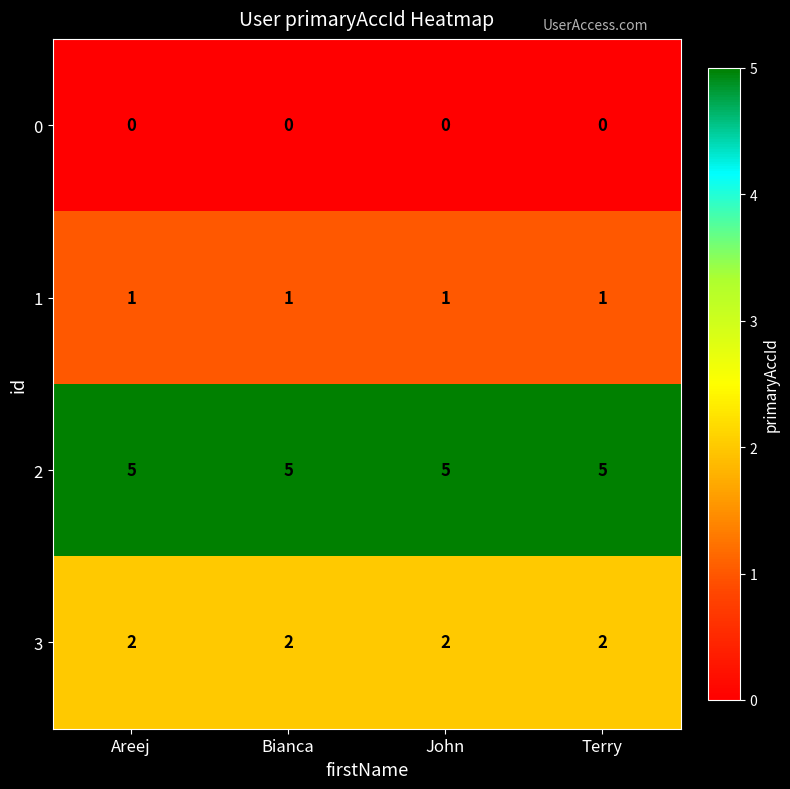

Rank the series at Areej from lowest to highest value.

0, 1, 3, 2